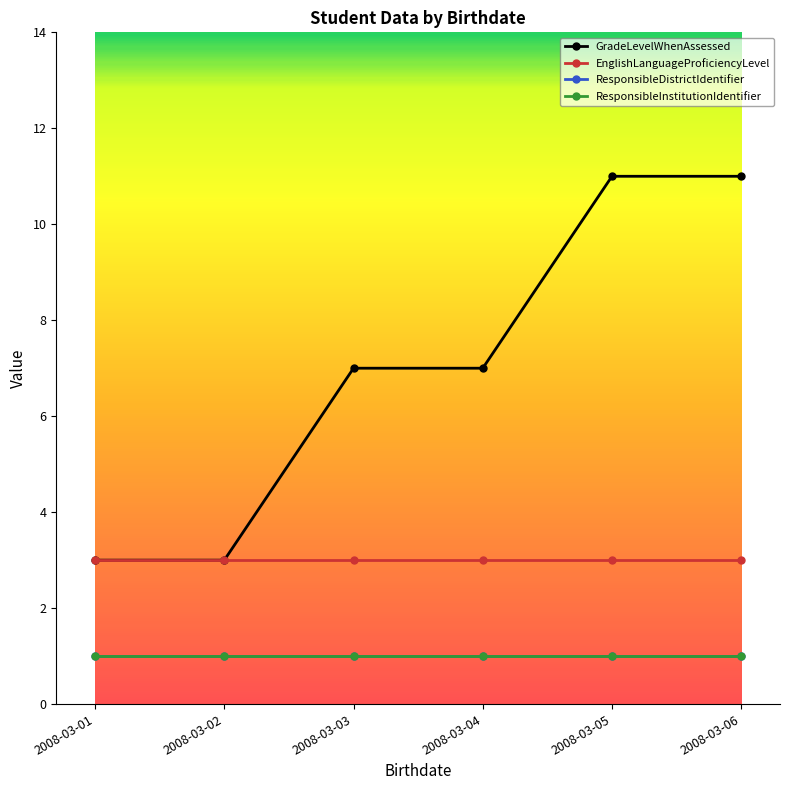

What is the difference between the highest and lowest values at 2008-03-01?

2